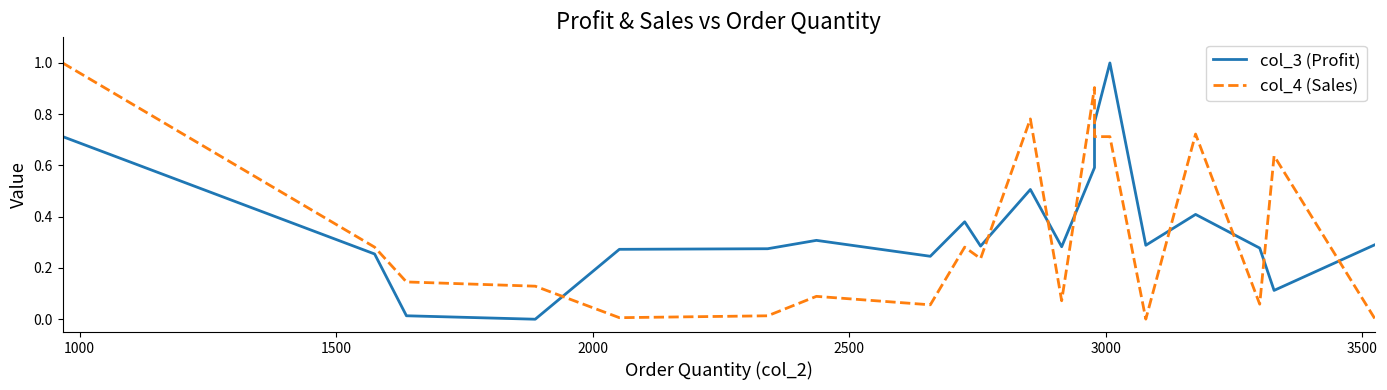

What is the value of the col_4 (Sales) point at the 3rd from the left?

0.1